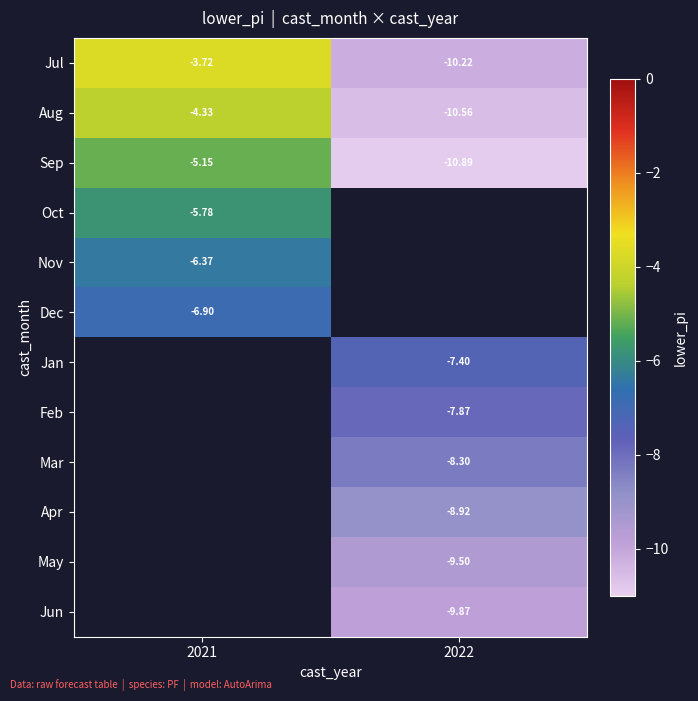

What is the maximum value for Dec?

-6.9